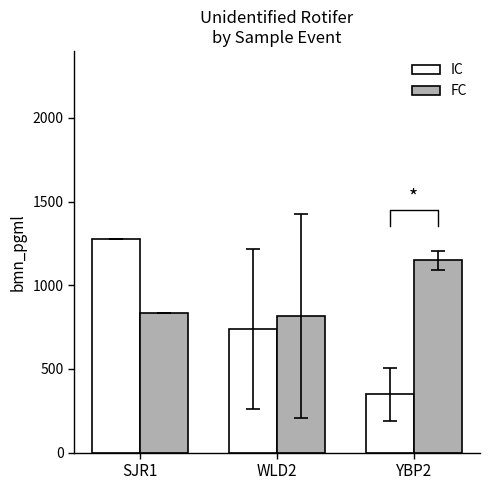

How many data points does each series have?

3